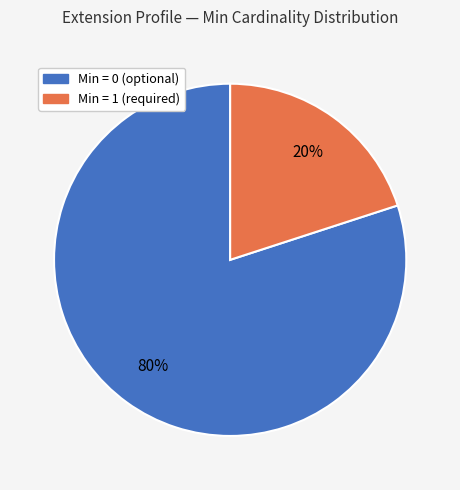

How many slices are in this pie chart?

2